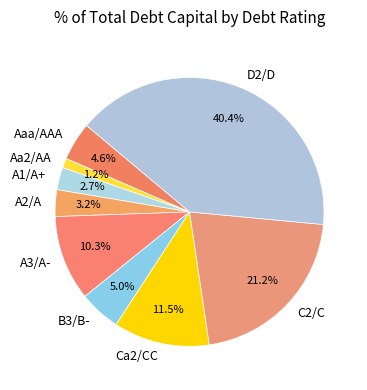

Does any single category account for the majority?

No